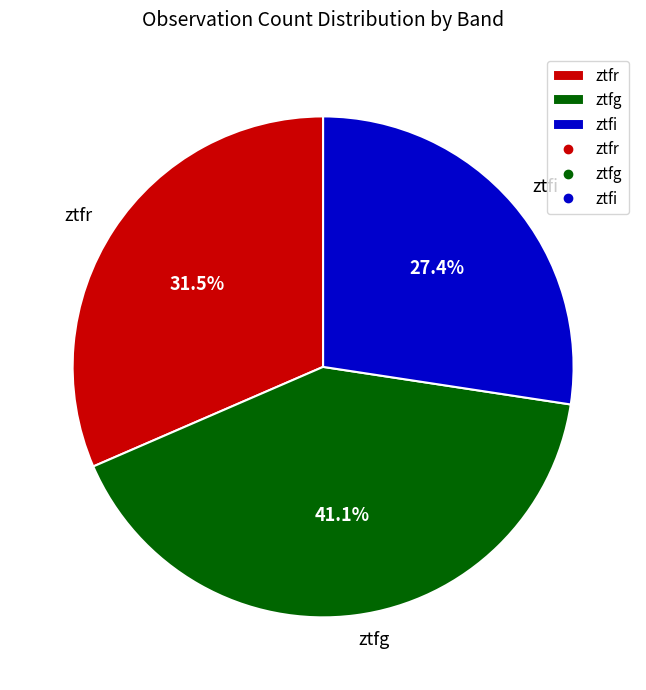

What is the ratio of the value at ztfi to the value at ztfr?

0.9